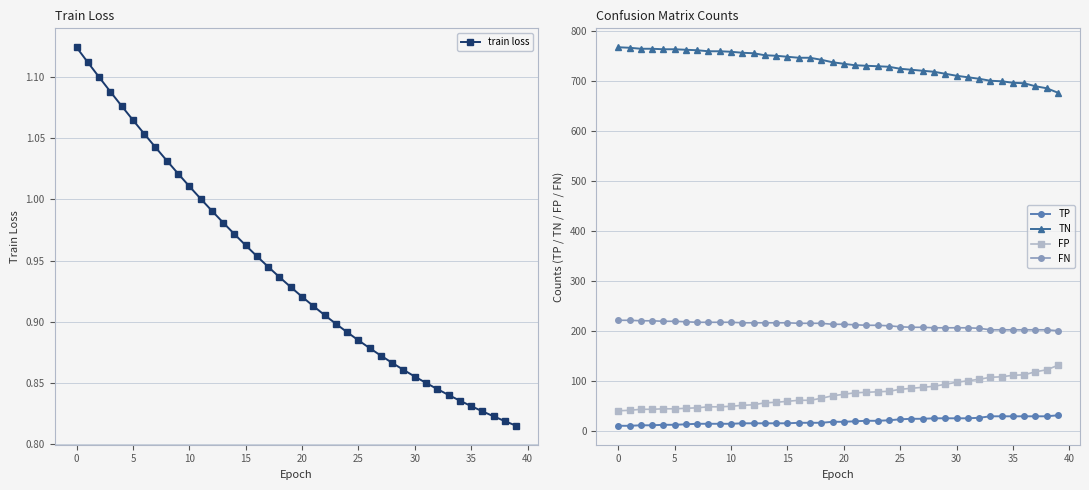

What is the spread (max minus min) of values at 26?

721.1